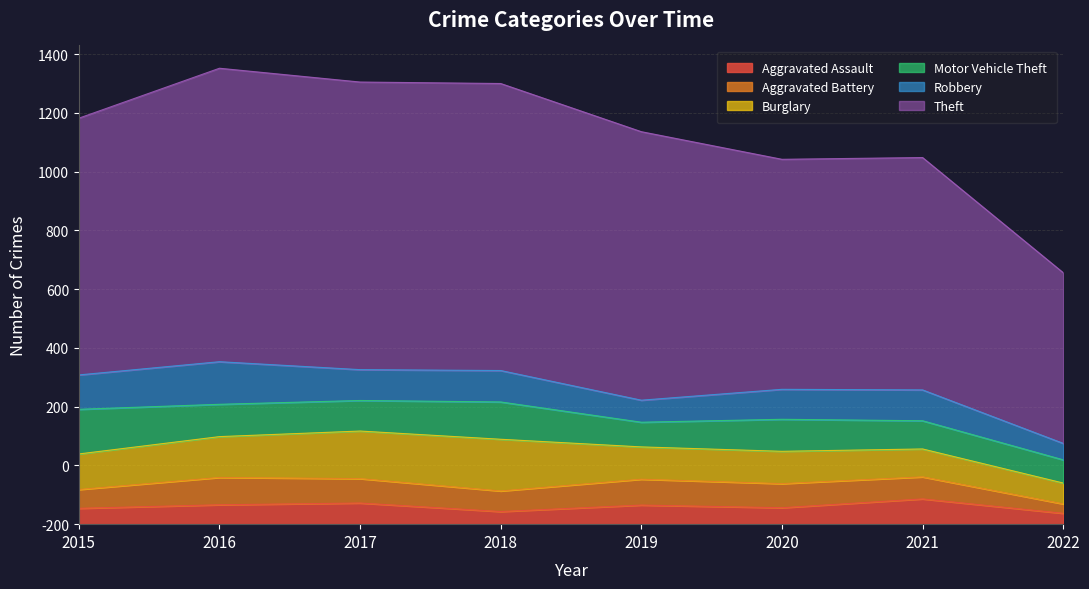

What is the value of the Aggravated Assault point at the 4th from the left?

43